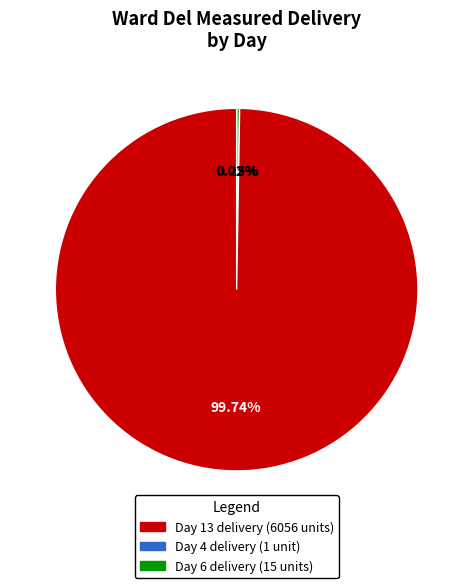

Does any single category account for the majority?

Yes